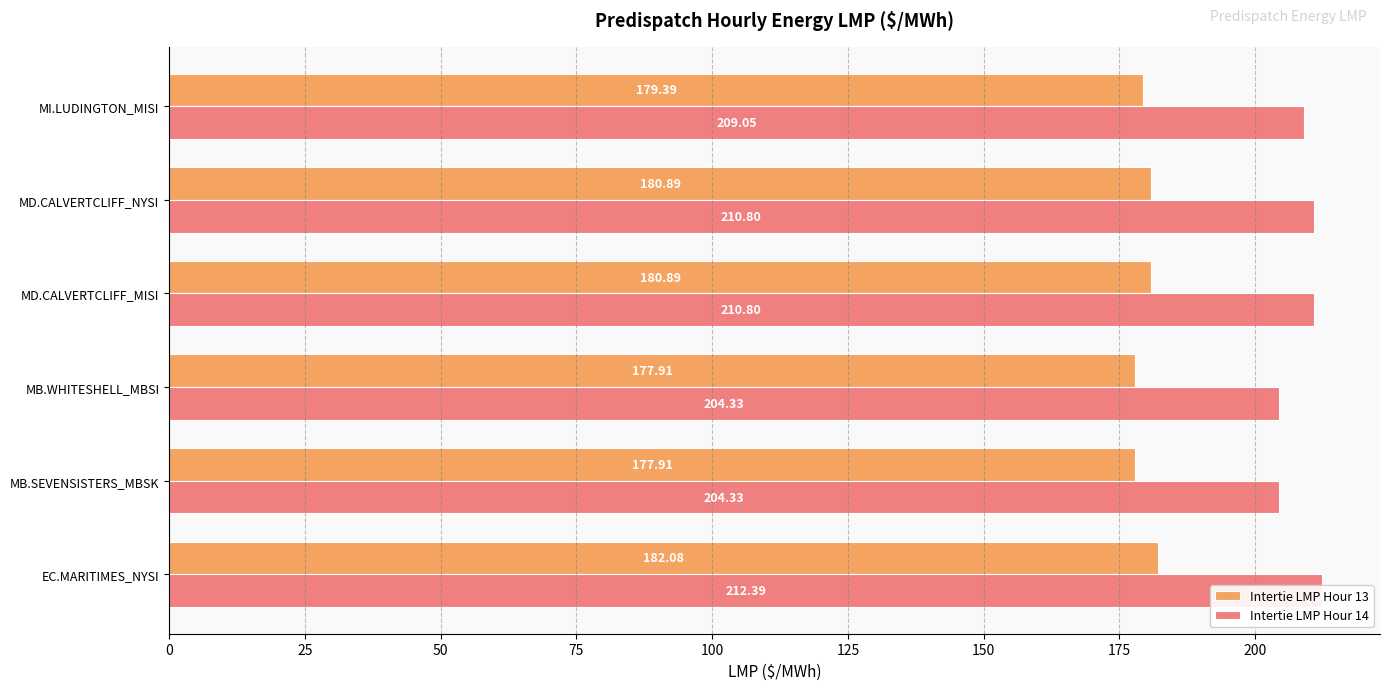

Which series changed the most between MB.SEVENSISTERS_MBSK and MD.CALVERTCLIFF_NYSI?

Intertie LMP Hour 14